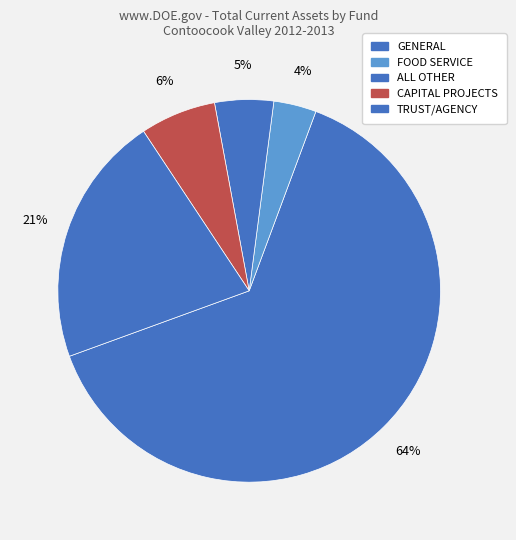

To the nearest percent, what is the average slice percentage?

20%